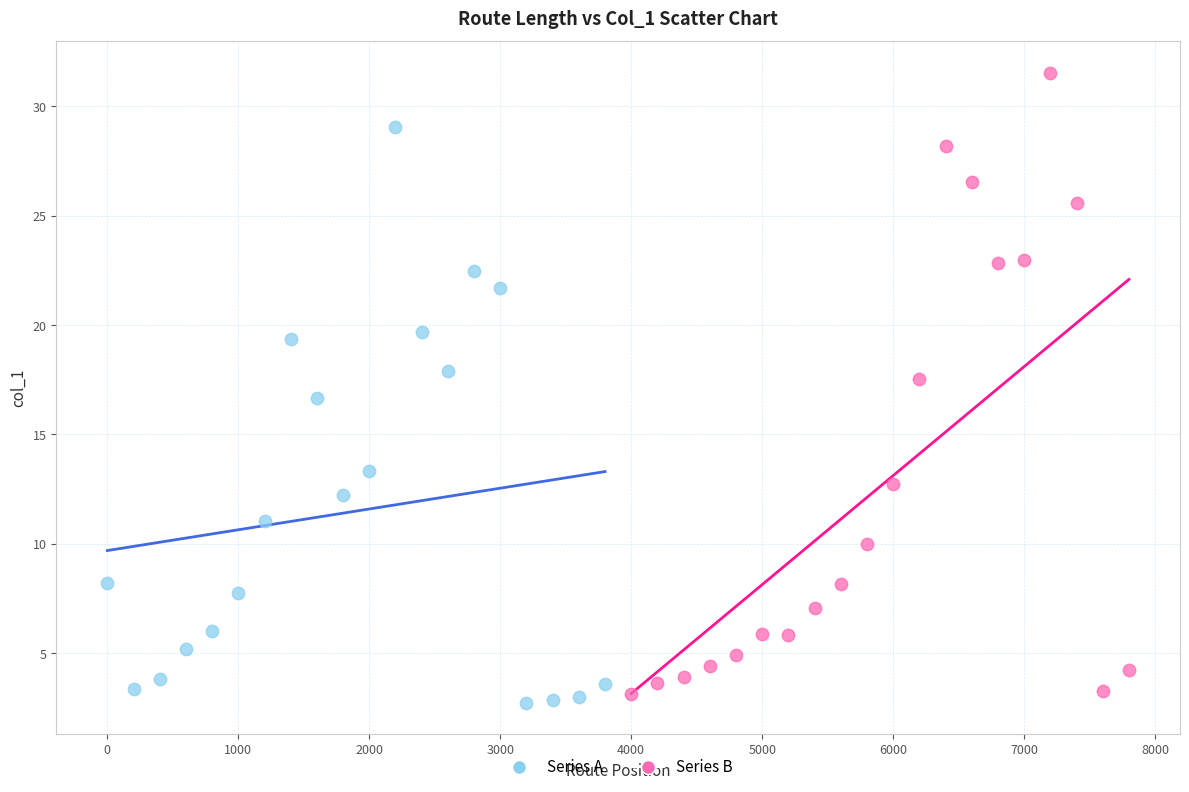

Which series has the widest spread of Y values?

Series B